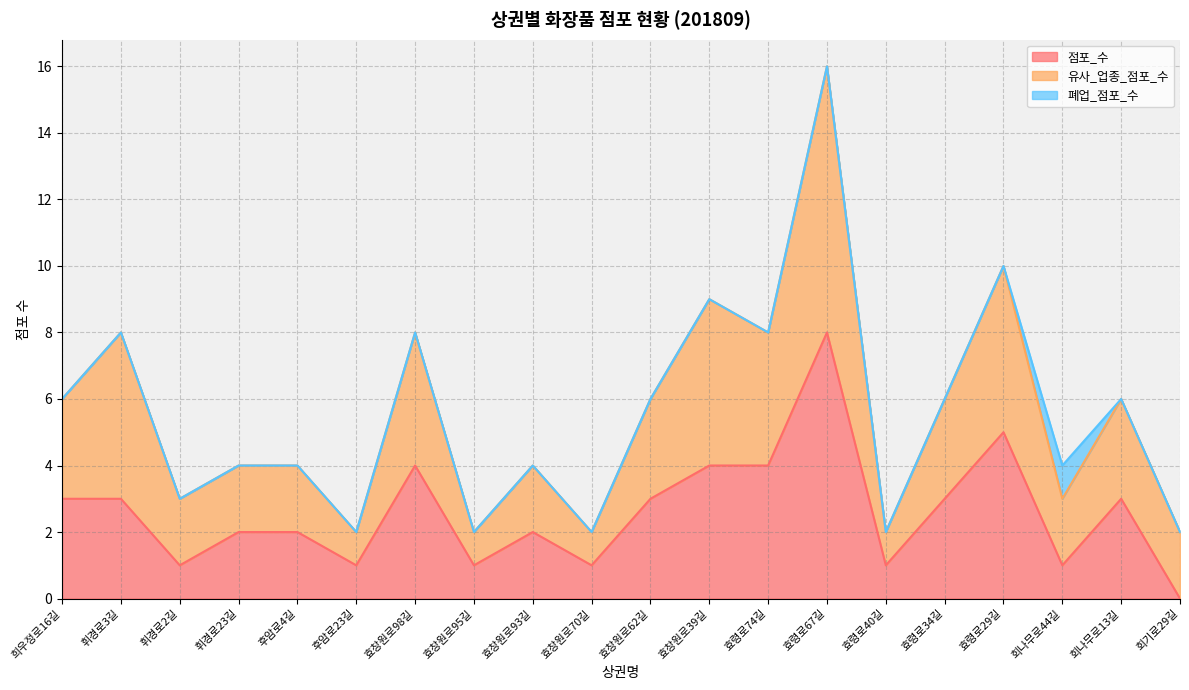

The 점포_수 series shows 0 at 회기로29길. True or false?

True